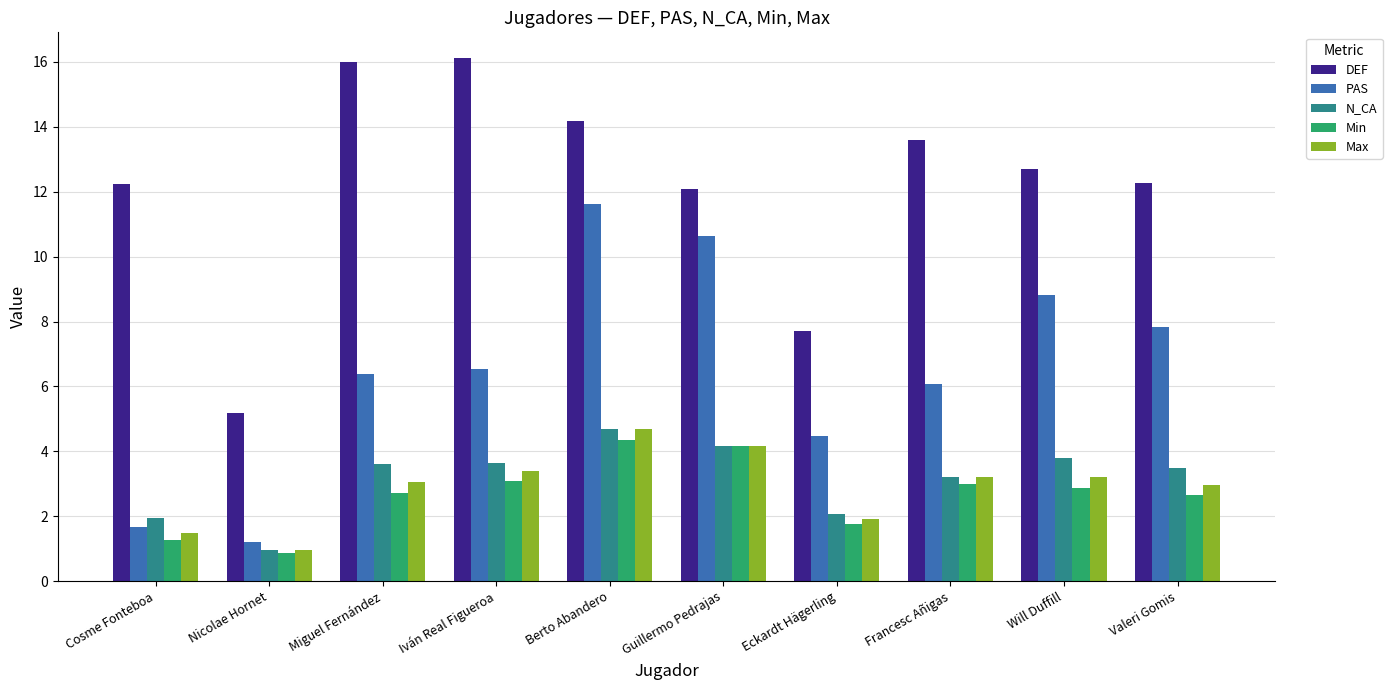

Where does the N_CA series first go above 3?

Miguel Fernández